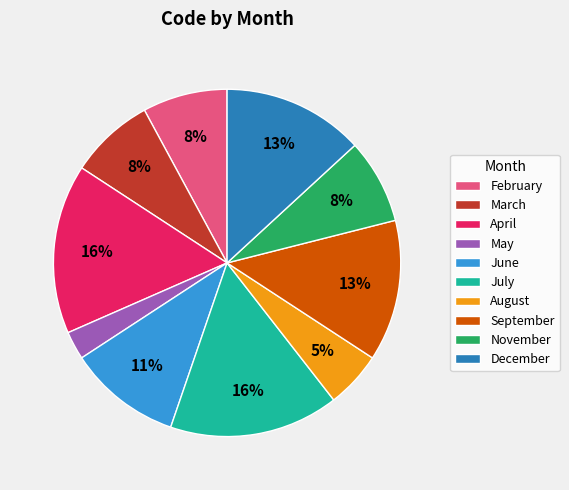

Is the sum of February and September greater than half?

No